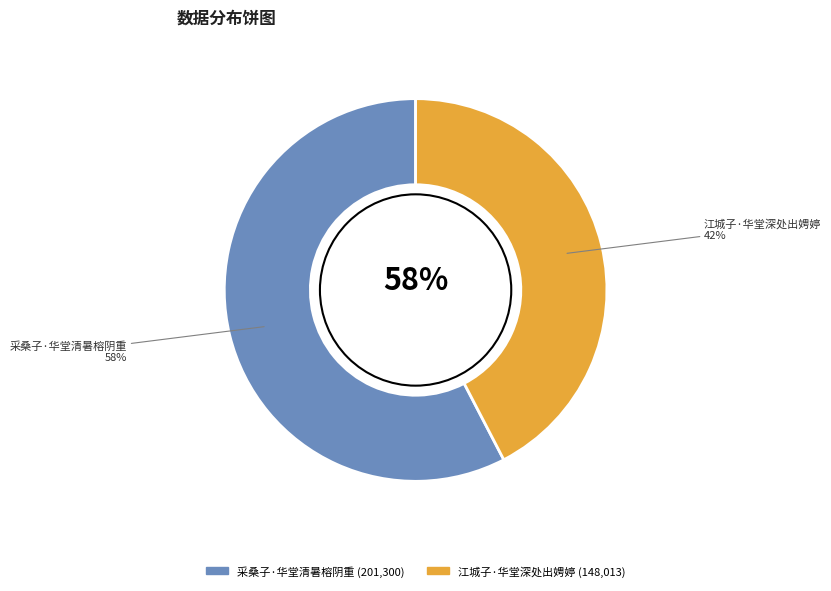

Rank the categories by value from lowest to highest.

江城子·华堂深处出娉婷, 采桑子·华堂清暑榕阴重